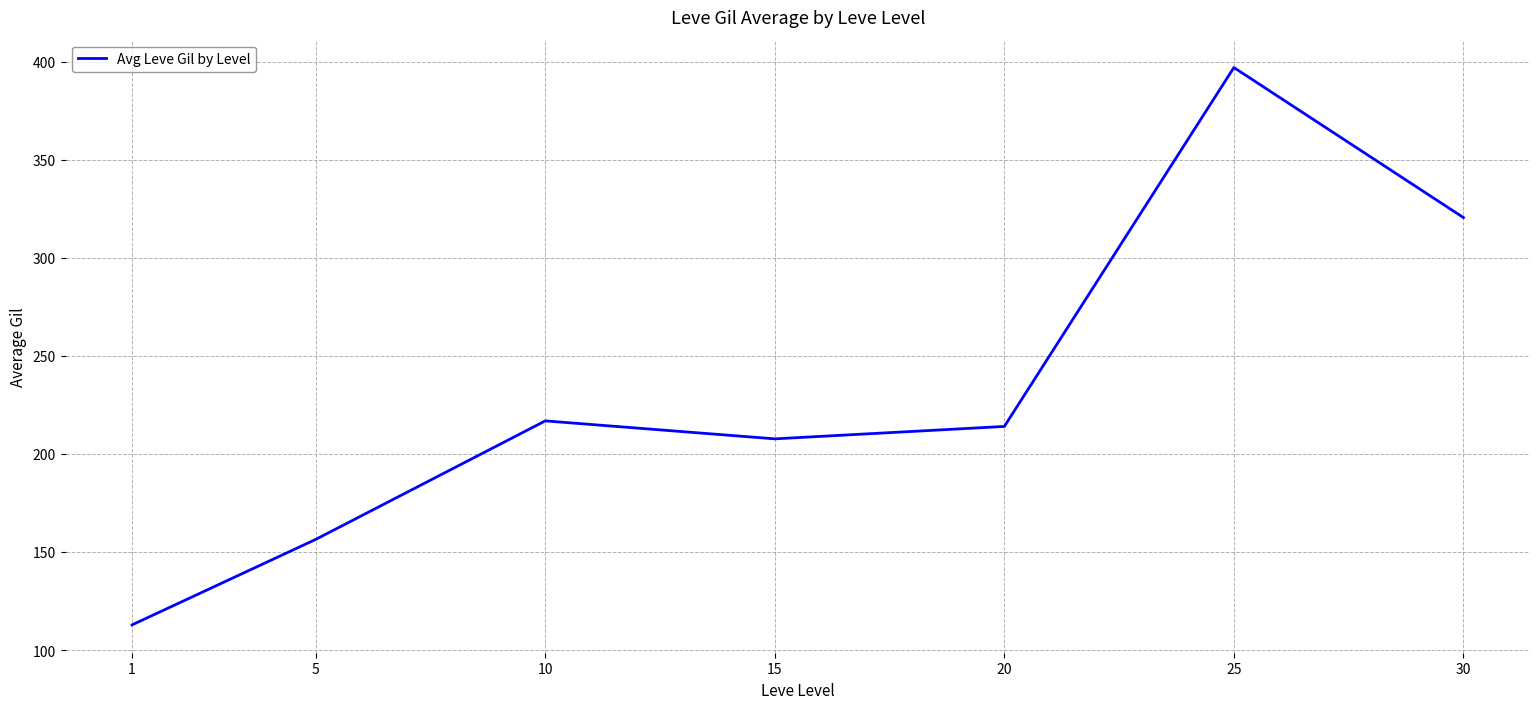

Which label corresponds to the largest value in the chart?

25